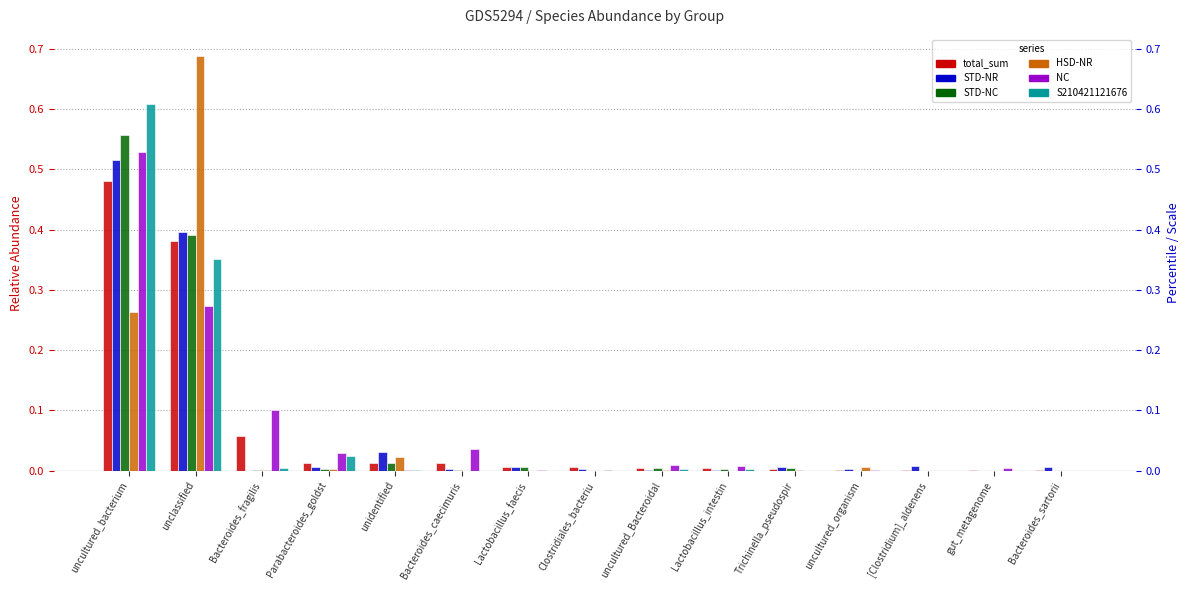

What is the sum of the total_sum values at Bacteroides_fragilis and Parabacteroides_goldst?

0.1